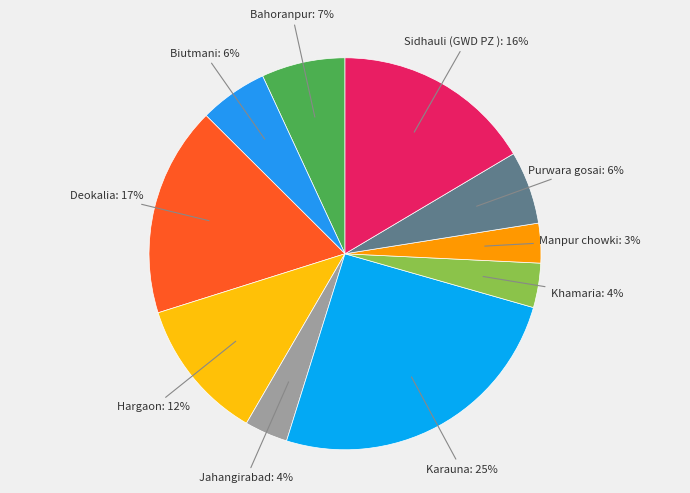

How many slices are in this pie chart?

10